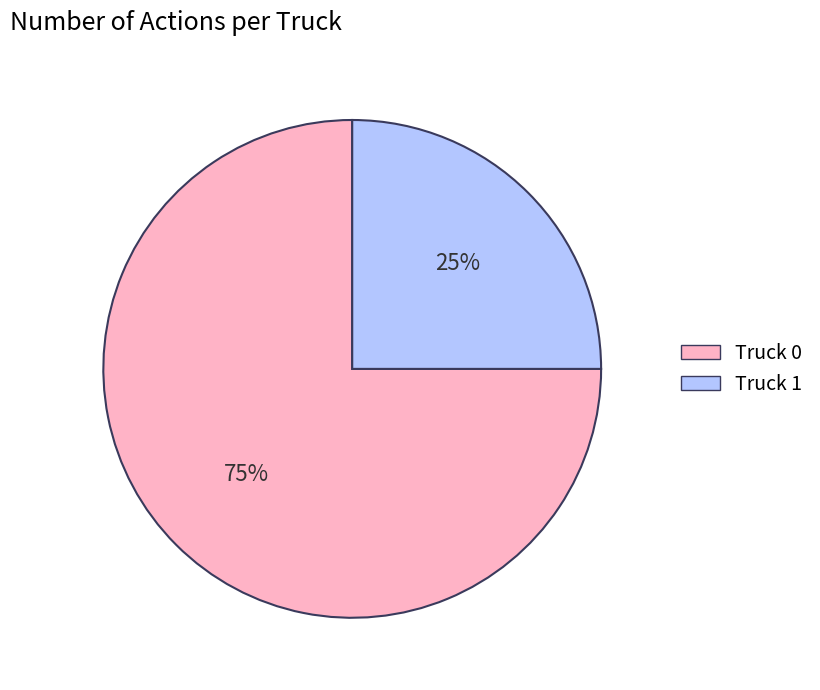

Approximately how many times larger is the value at Truck 1 compared to Truck 0?

0.3